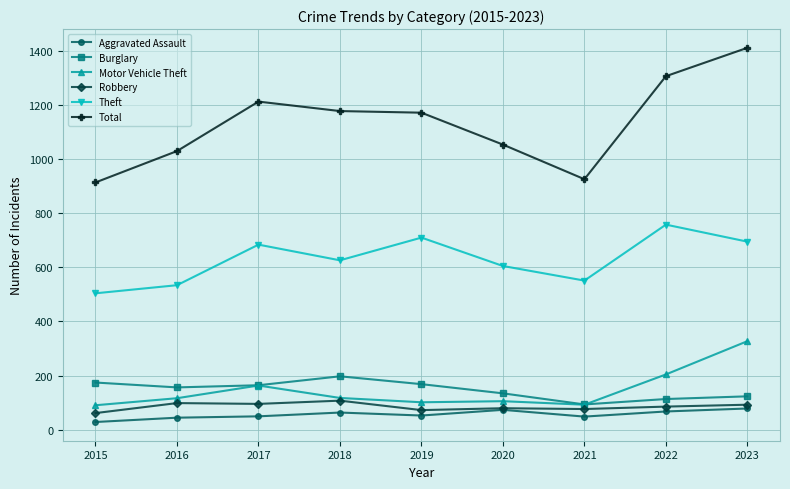

Is this an area chart (filled region under the line)?

No